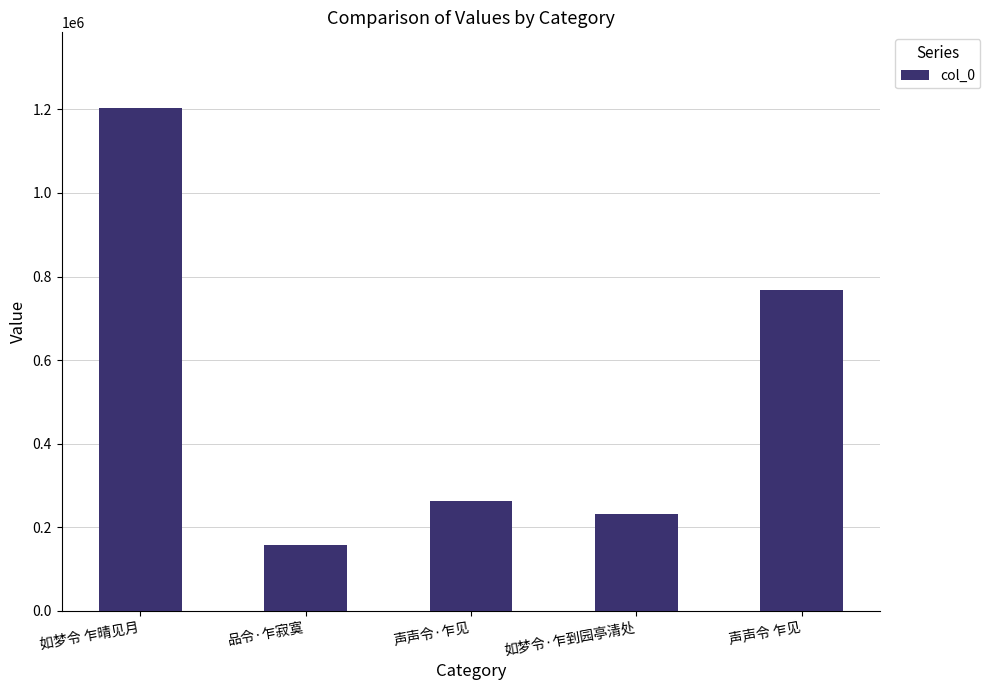

At which label is the value closest to 680442?

声声令 乍见